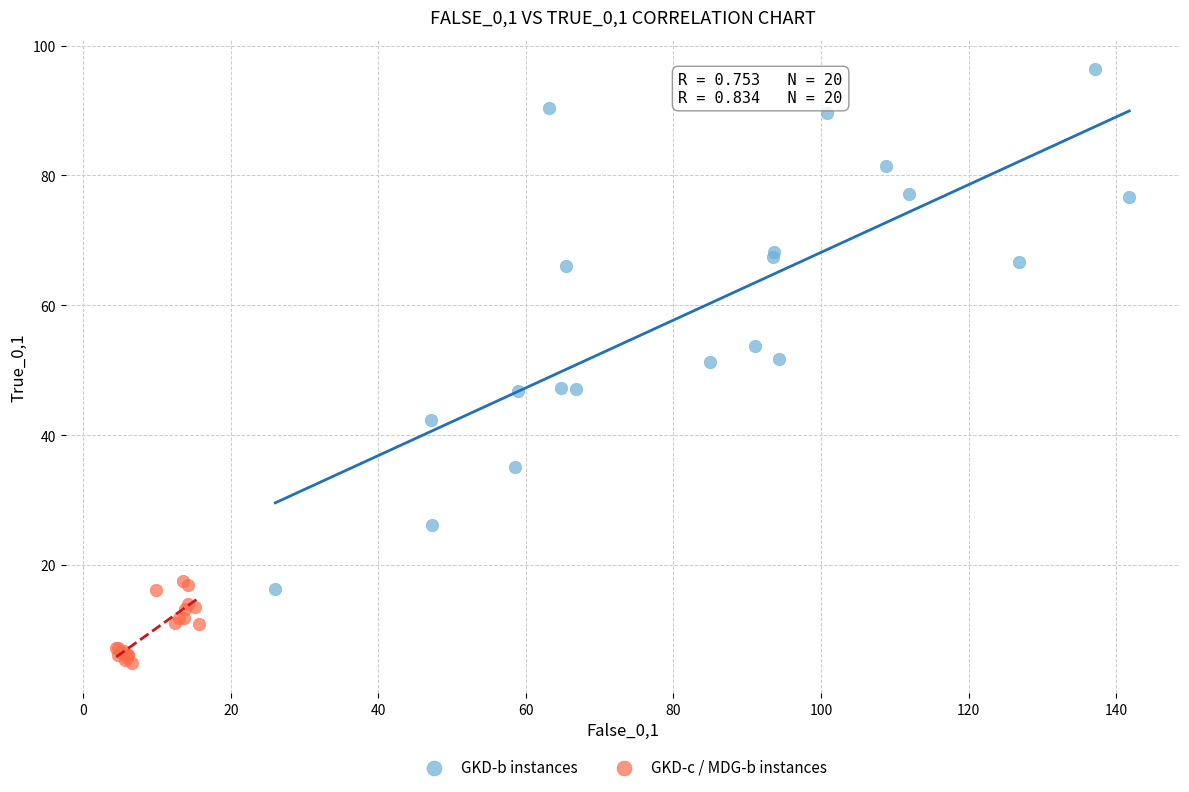

Which series has the widest spread of Y values?

GKD-b instances